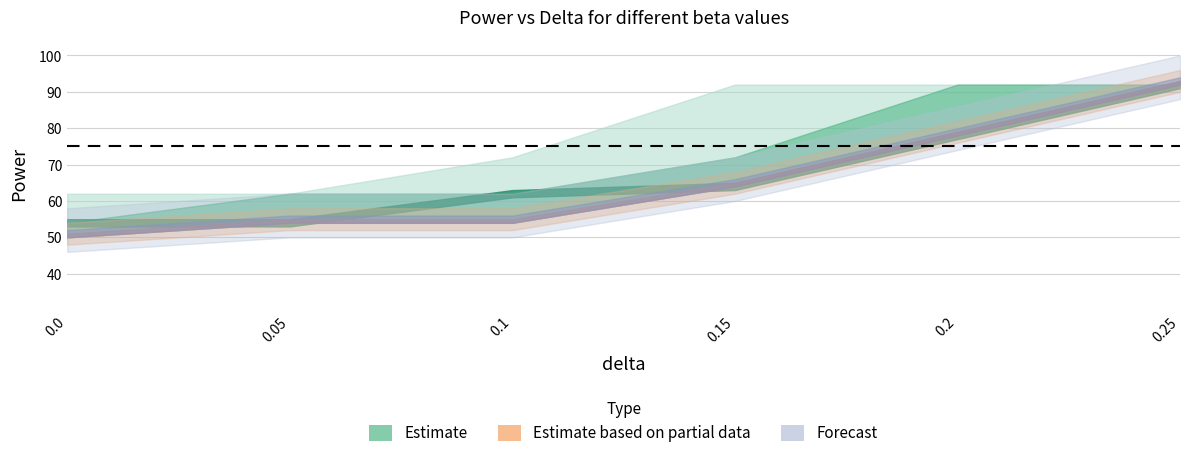

Reading left to right, list all the values displayed in this chart.

beta_0.5: 0=62	0.05=62	0.1=72	0.15=92	0.2=92	0.25=92
beta_0.6: 0=54	0.05=62	0.1=62	0.15=72	0.2=92	0.25=92
beta_0.7: 0=54	0.05=54	0.1=62	0.15=64	0.2=78	0.25=92
beta_0.8: 0=50	0.05=54	0.1=54	0.15=64	0.2=78	0.25=92
beta_0.9: 0=50	0.05=54	0.1=54	0.15=64	0.2=78	0.25=92